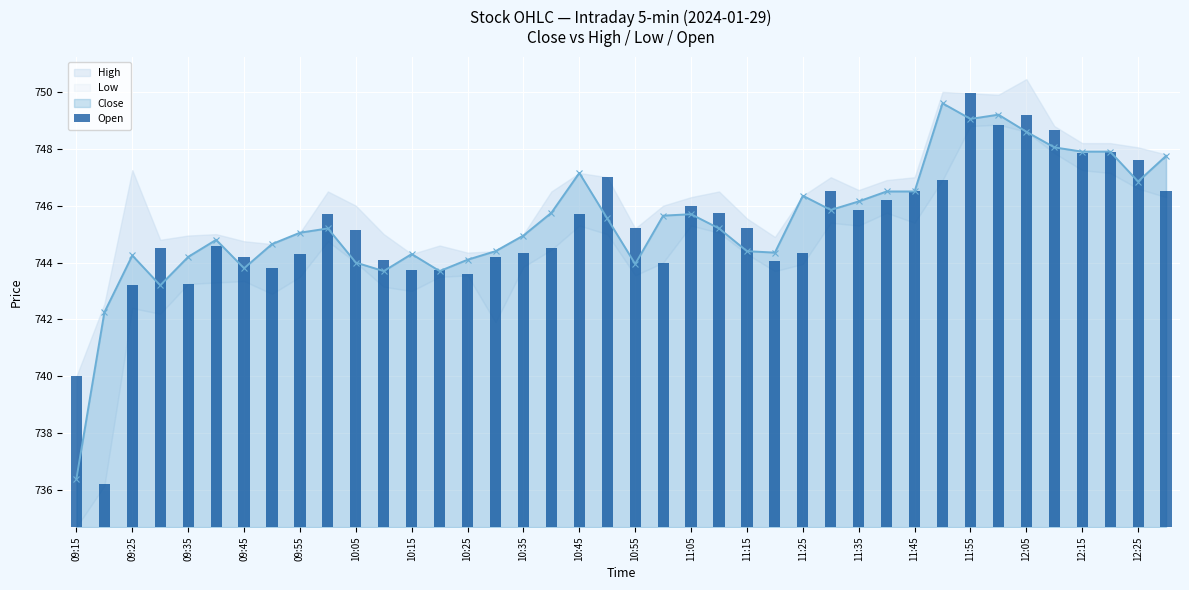

What is the minimum value for Close?

736.4